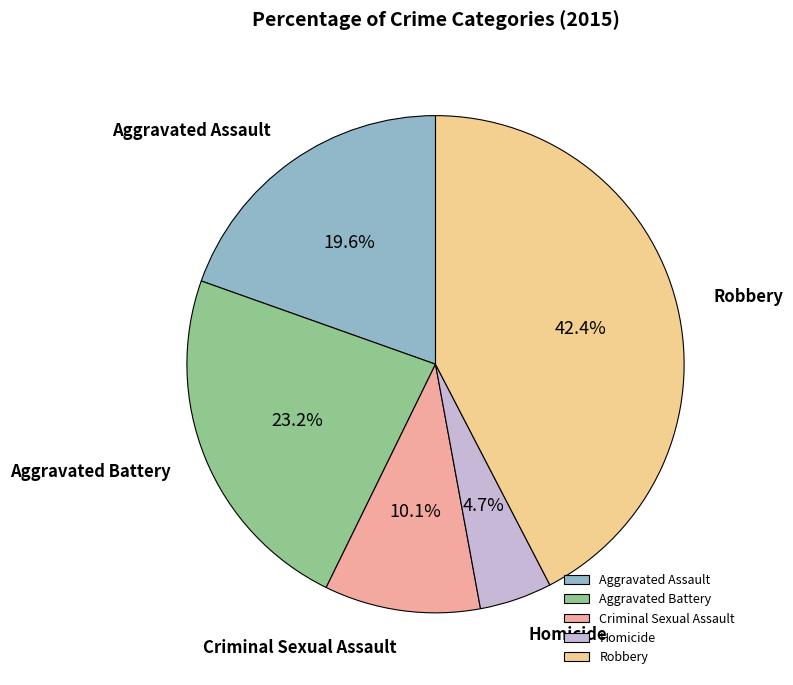

To the nearest percent, what is the difference between the Homicide and Aggravated Assault slice percentages?

15%